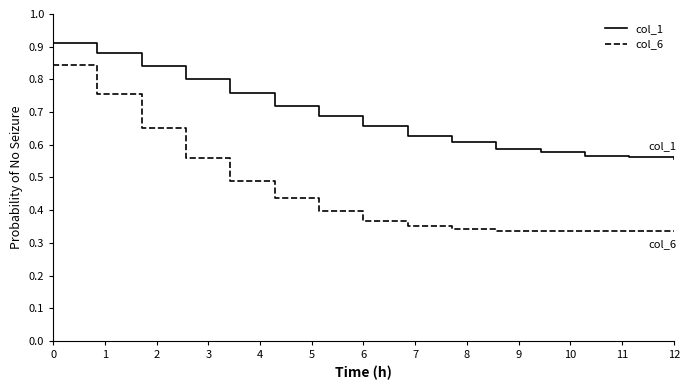

Which series has the widest spread of values?

col_6